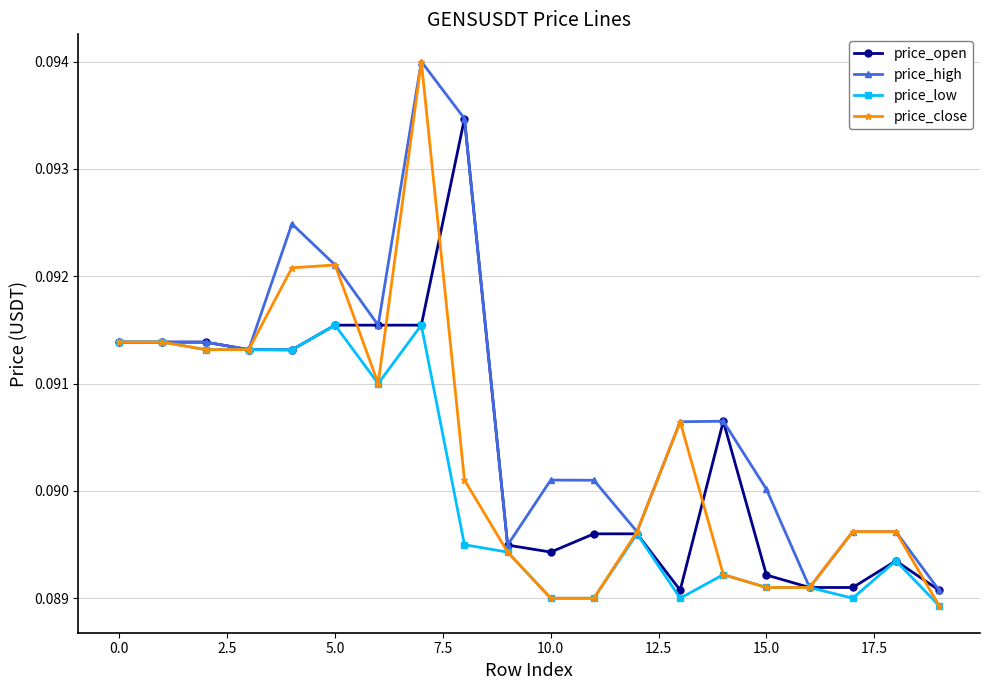

Count the price_low values in the range 0 to 1.

20